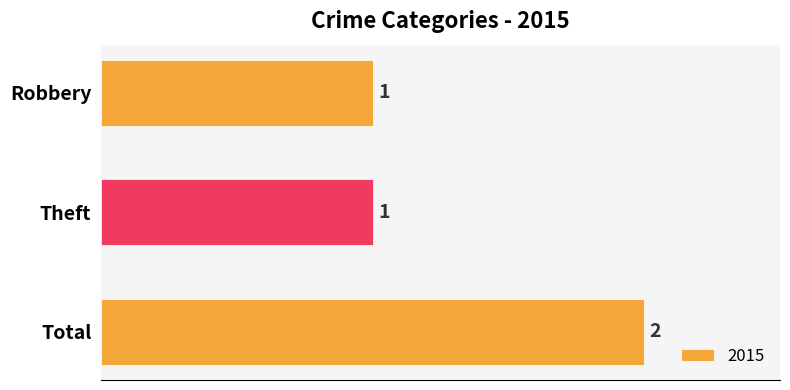

Count the values in the range 1 to 2.

3